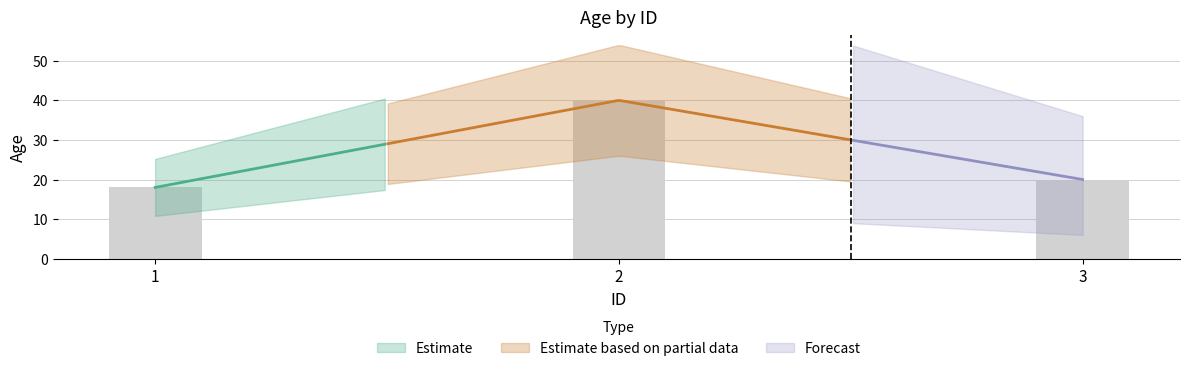

How many bars are there in total?

3